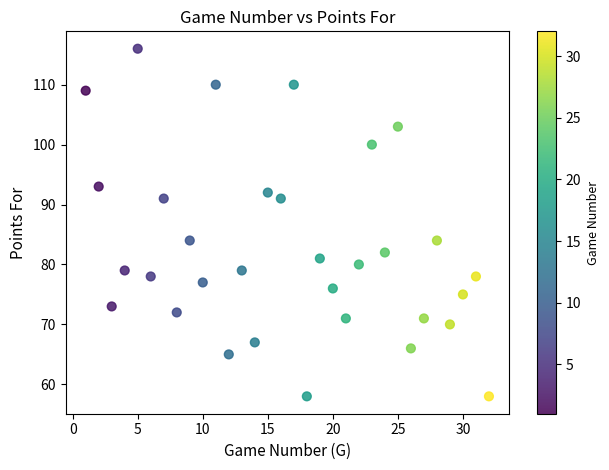

What is the range of Y values (max minus min)?

58